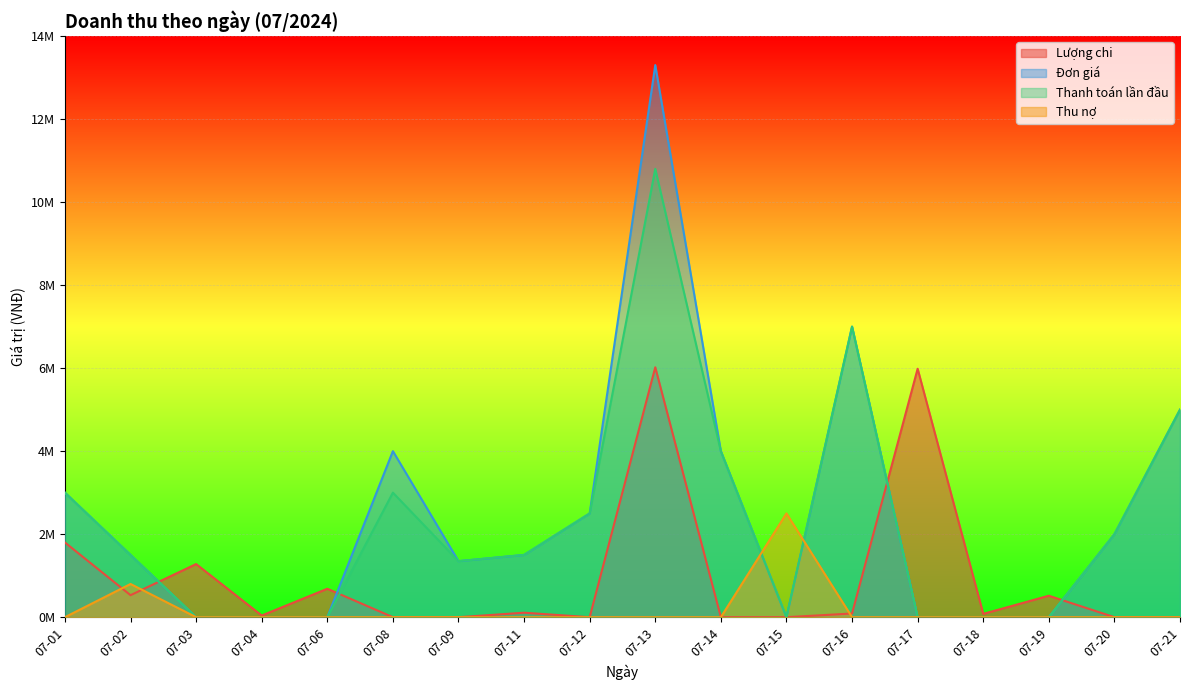

True or false: Thanh toán lần đầu and Đơn giá cross at least once.

False